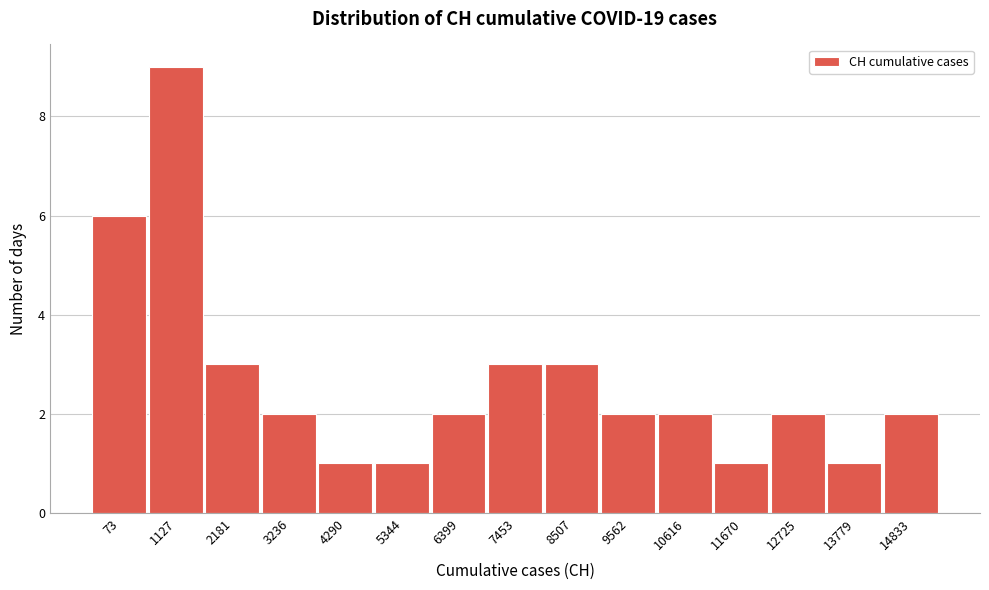

Reading left to right, transcribe all the data shown in this chart.

6	9	3	2	1	1	2	3	3	2	2	1	2	1	2